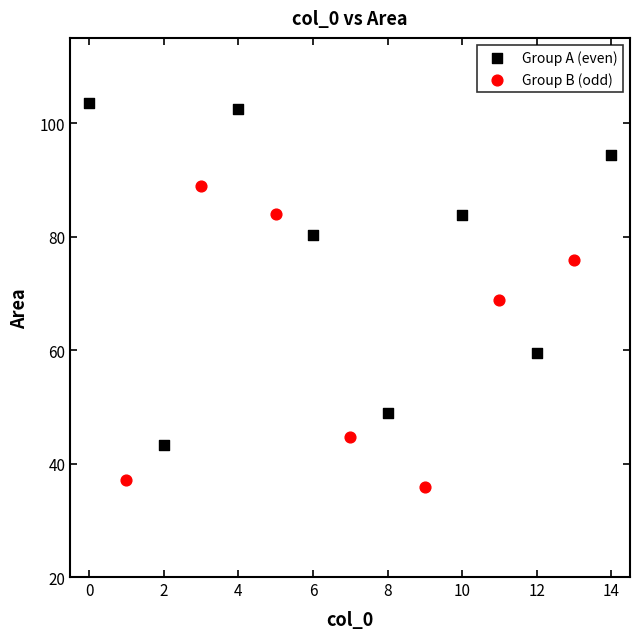

Which series reaches the minimum Y coordinate?

Group B (odd)